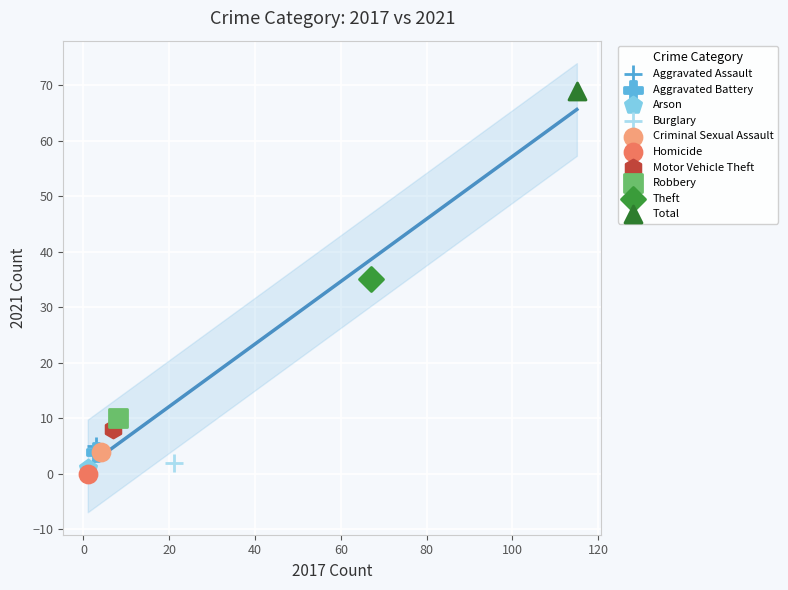

What are all the series names shown in the legend?

Aggravated Assault, Aggravated Battery, Arson, Burglary, Criminal Sexual Assault, Homicide, Motor Vehicle Theft, Robbery, Theft, Total